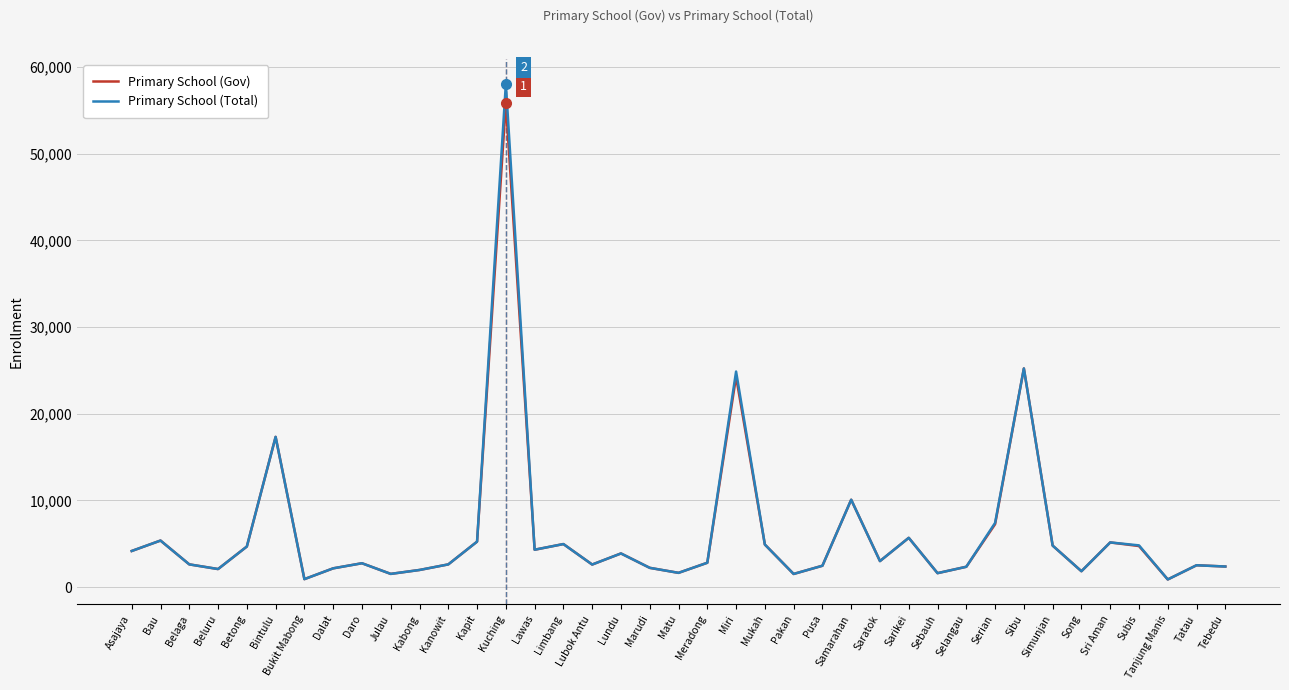

Which label corresponds to the largest value in the chart?

Kuching